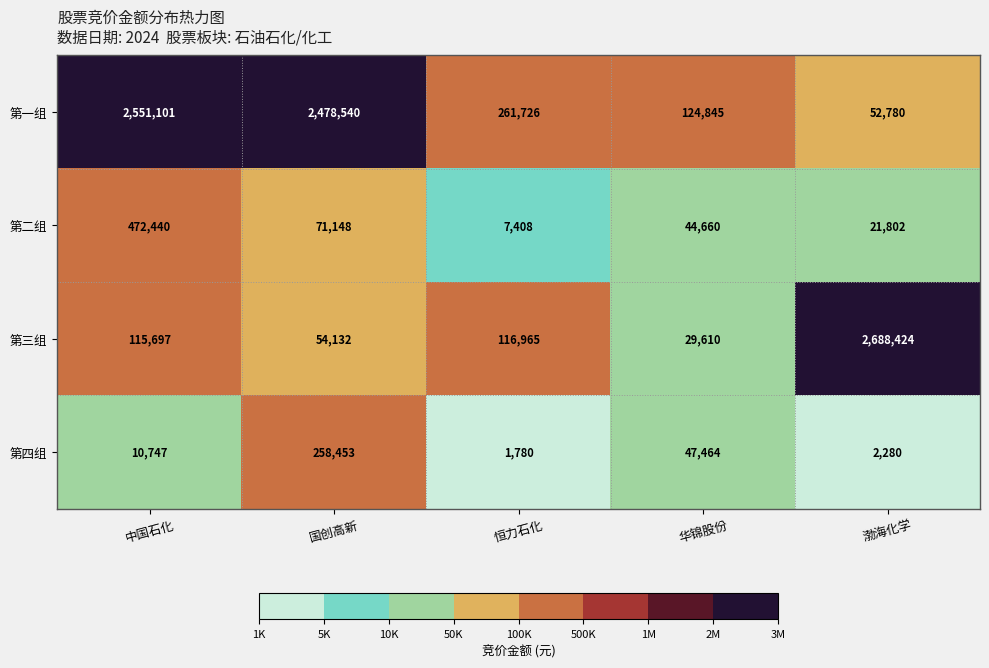

At which category is the sum across all series the highest?

中国石化